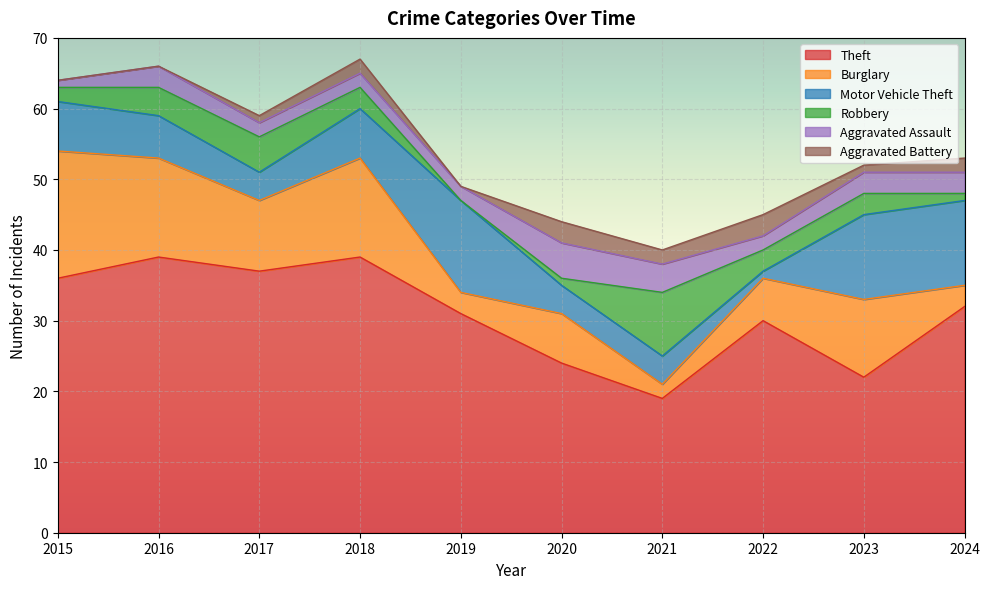

Is it true that Theft equals 19 at 2021?

True